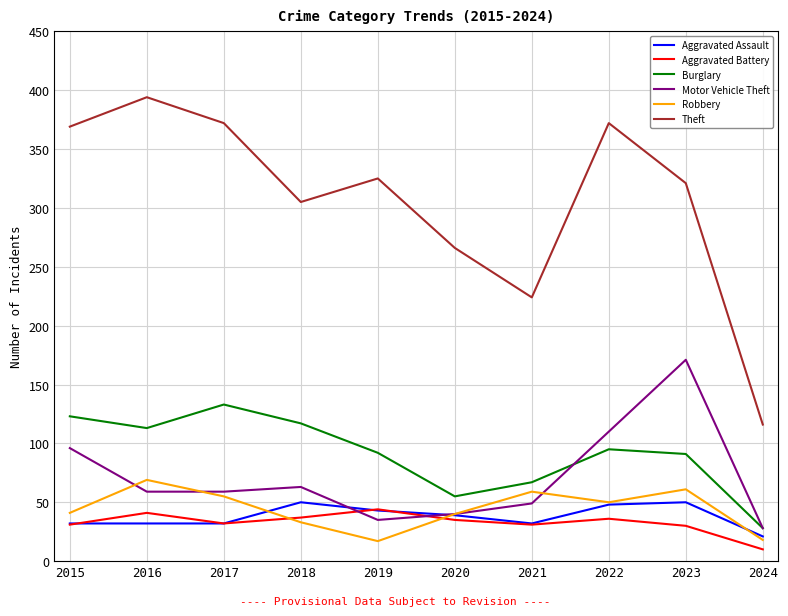

What are all the series names shown in the legend?

Aggravated Assault, Aggravated Battery, Burglary, Motor Vehicle Theft, Robbery, Theft